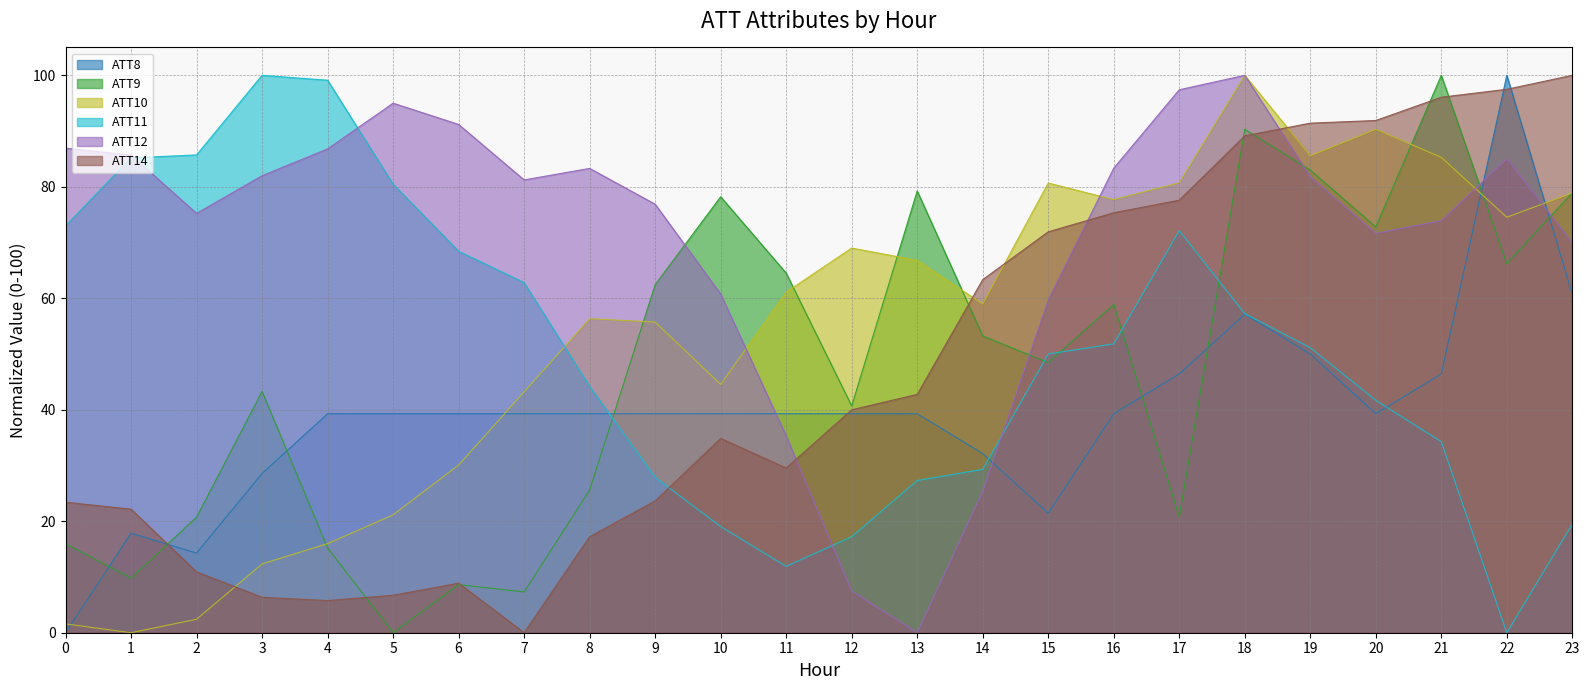

List the labels in order of ATT9 value, largest first.

21, 18, 19, 13, 23, 10, 20, 22, 11, 9, 16, 14, 15, 3, 12, 8, 17, 2, 0, 4, 1, 6, 7, 5